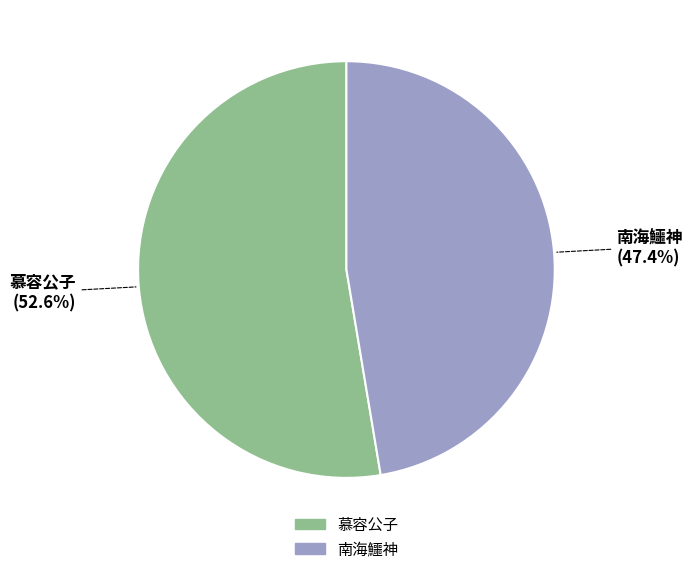

Is it true that 南海鱷神 is 62% of the pie?

False